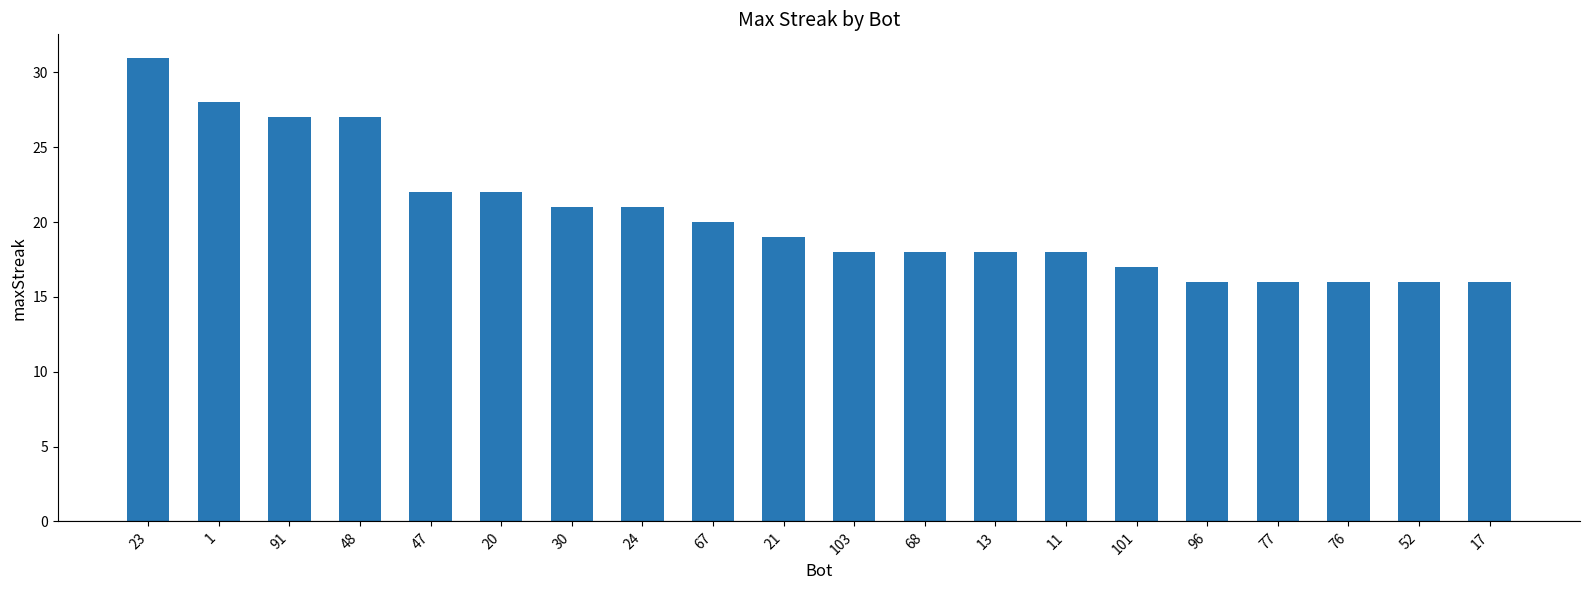

The value at 20 is 39. True or false?

False